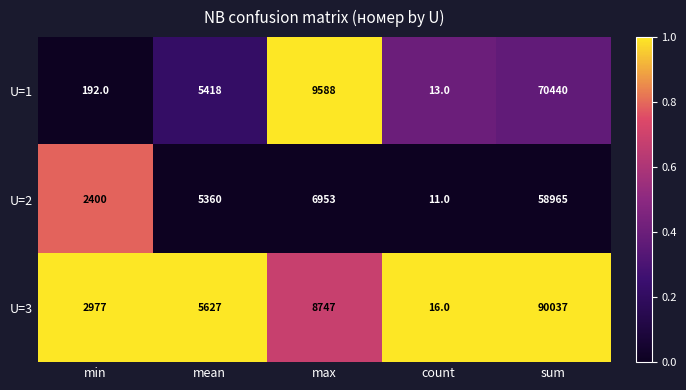

The U=1 series shows 321 at min. True or false?

False